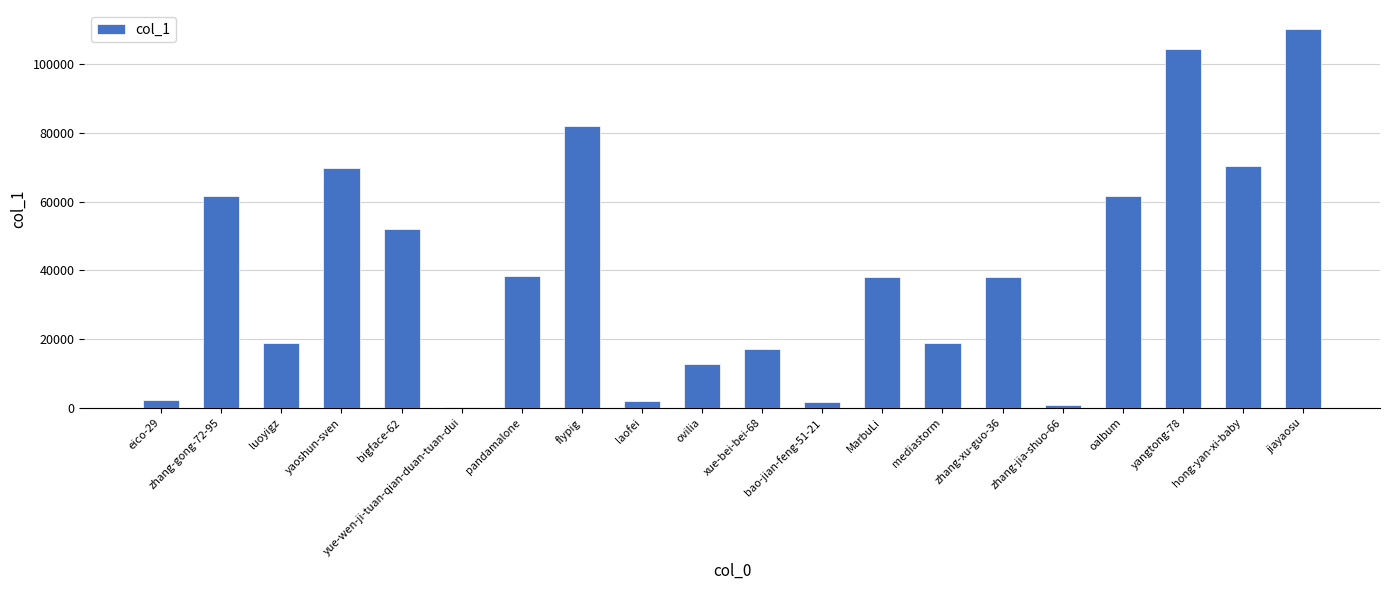

What is the difference between the second highest and second lowest values?

103555